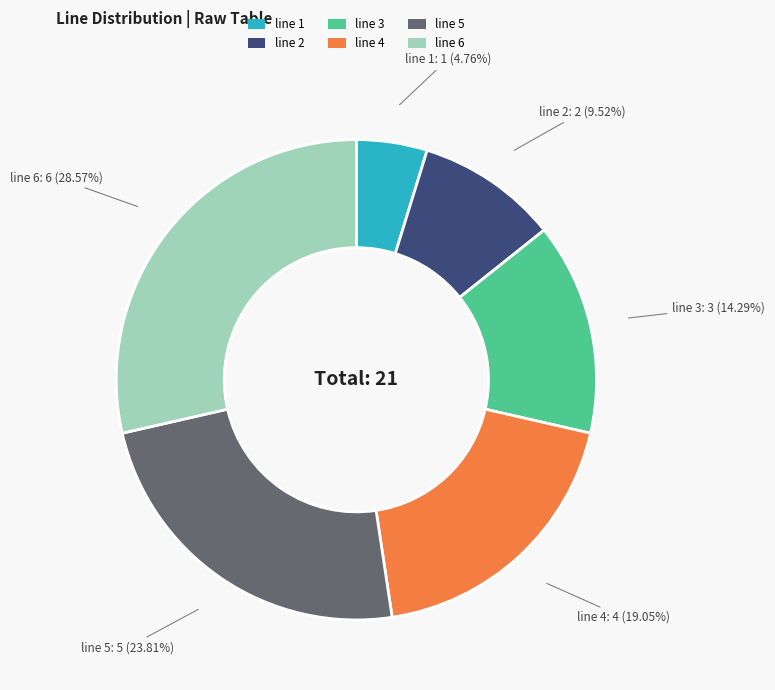

True or false: line 4 accounts for 5% of the total.

False